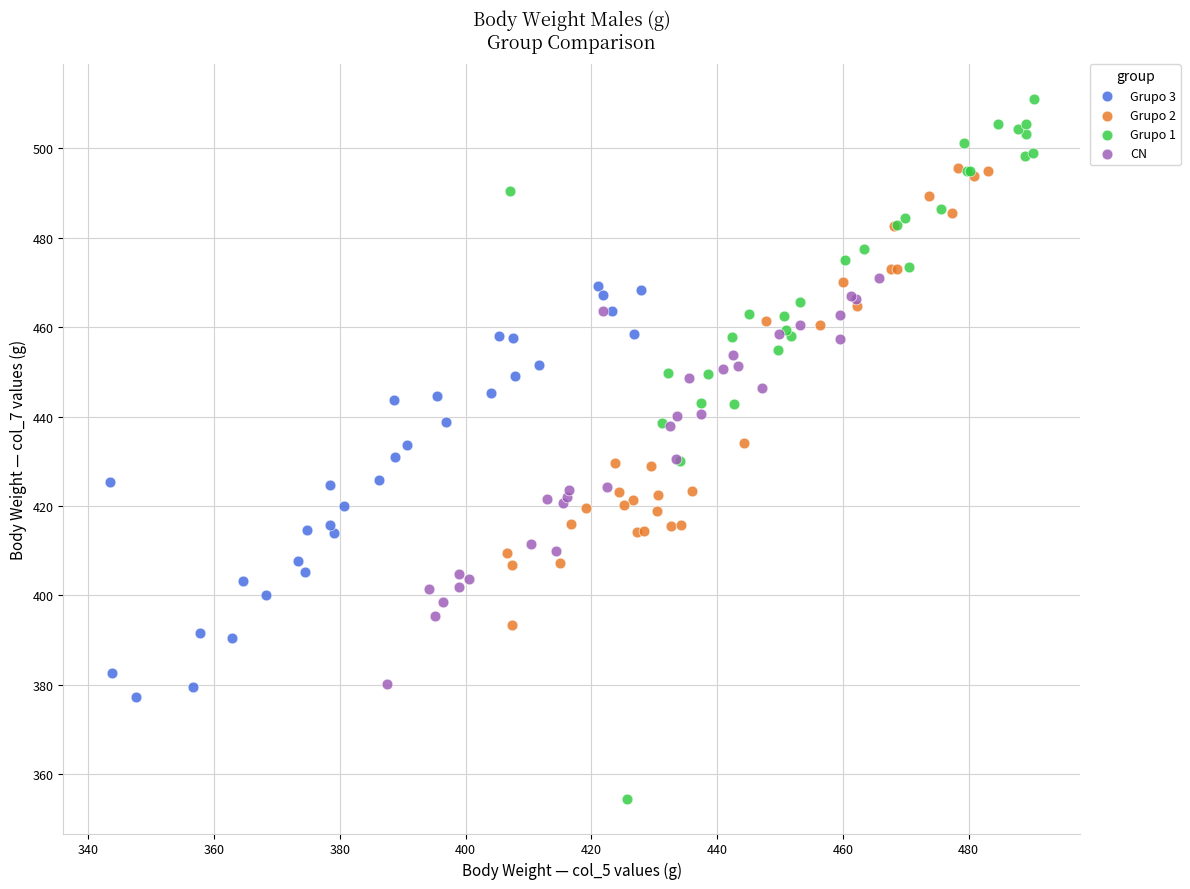

Which series reaches the maximum Y coordinate?

Grupo 1